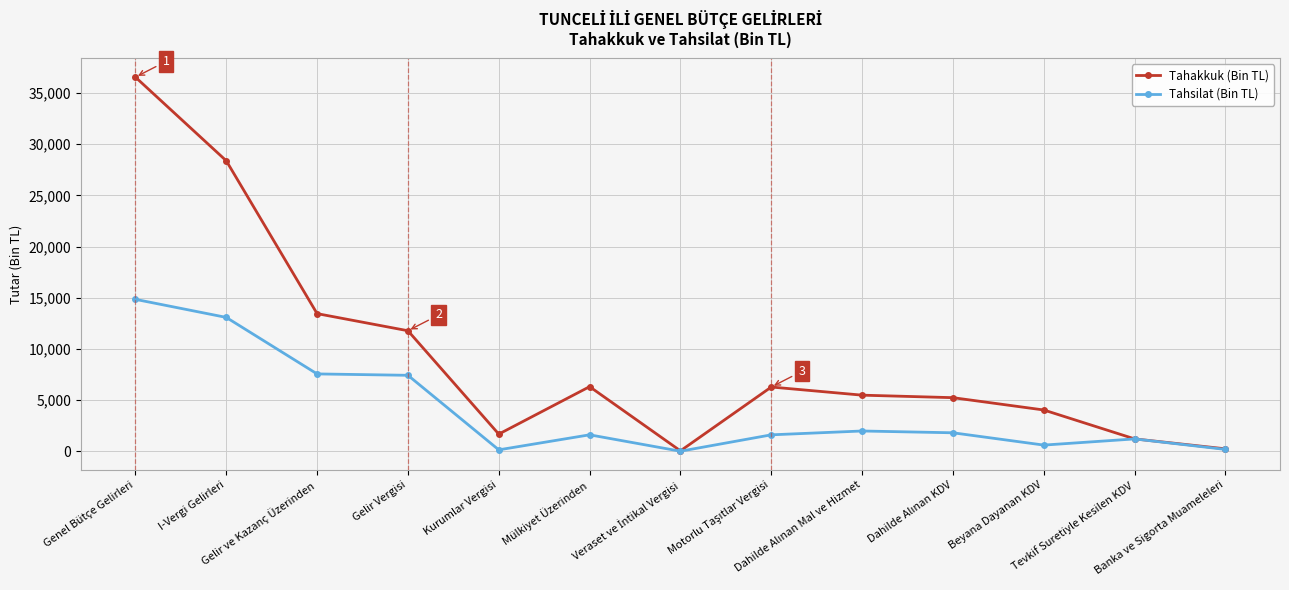

Which series has the widest spread of values?

Tahakkuk (Bin TL)